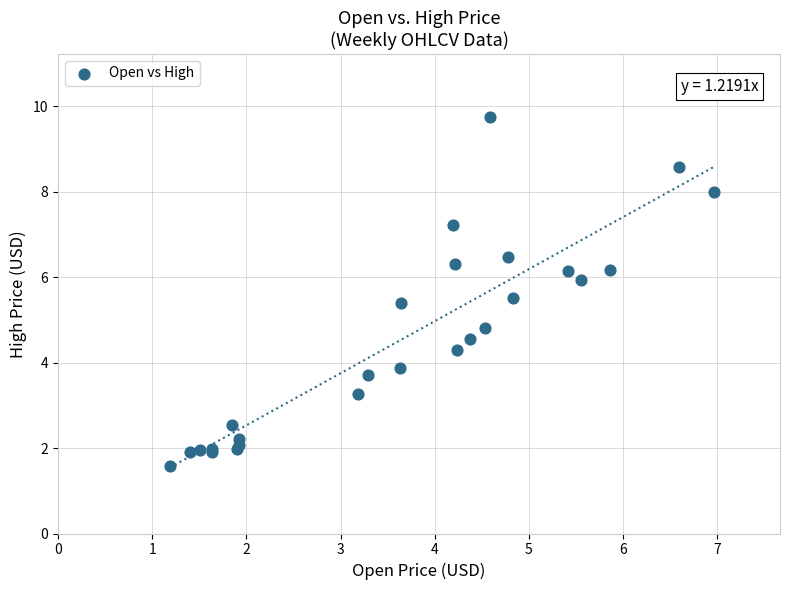

What Y value in the scatter plot is closest to 5?

4.8